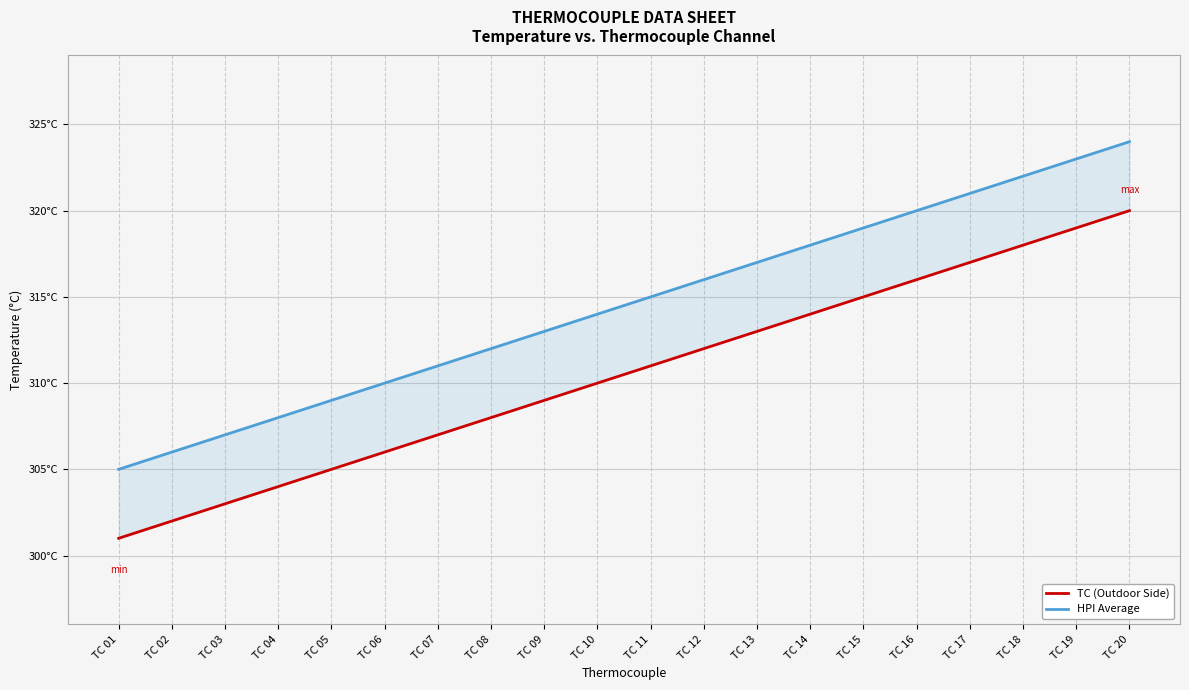

True or false: TC (Outdoor Side) and HPI Average cross at least once.

False